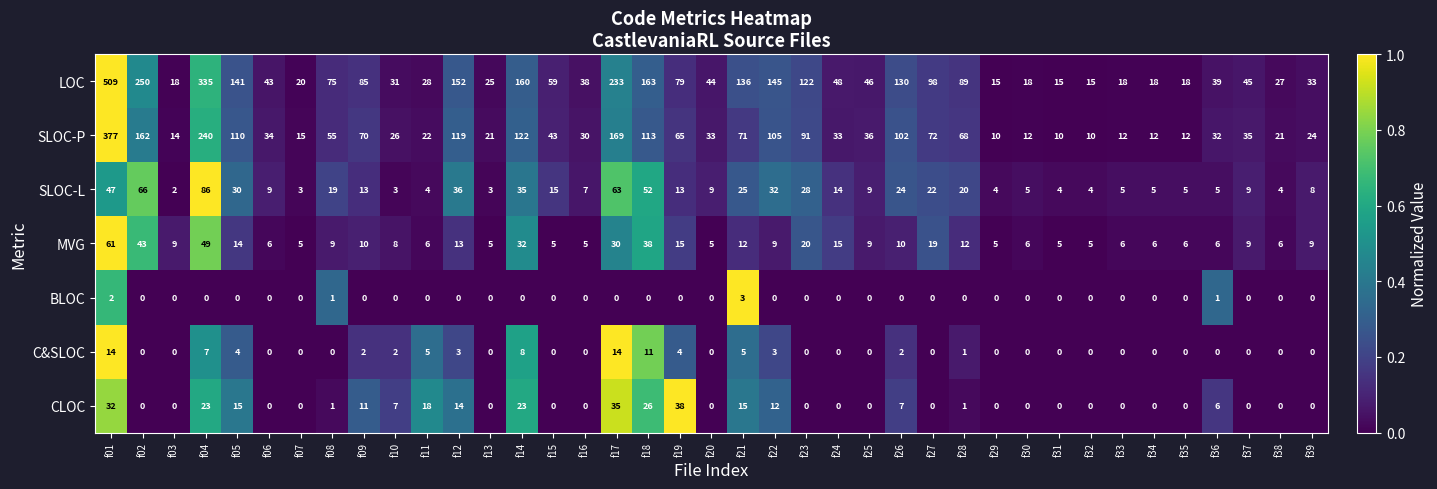

Rank the series by their maximum value, from highest to lowest.

LOC, SLOC-P, SLOC-L, MVG, CLOC, C&SLOC, BLOC